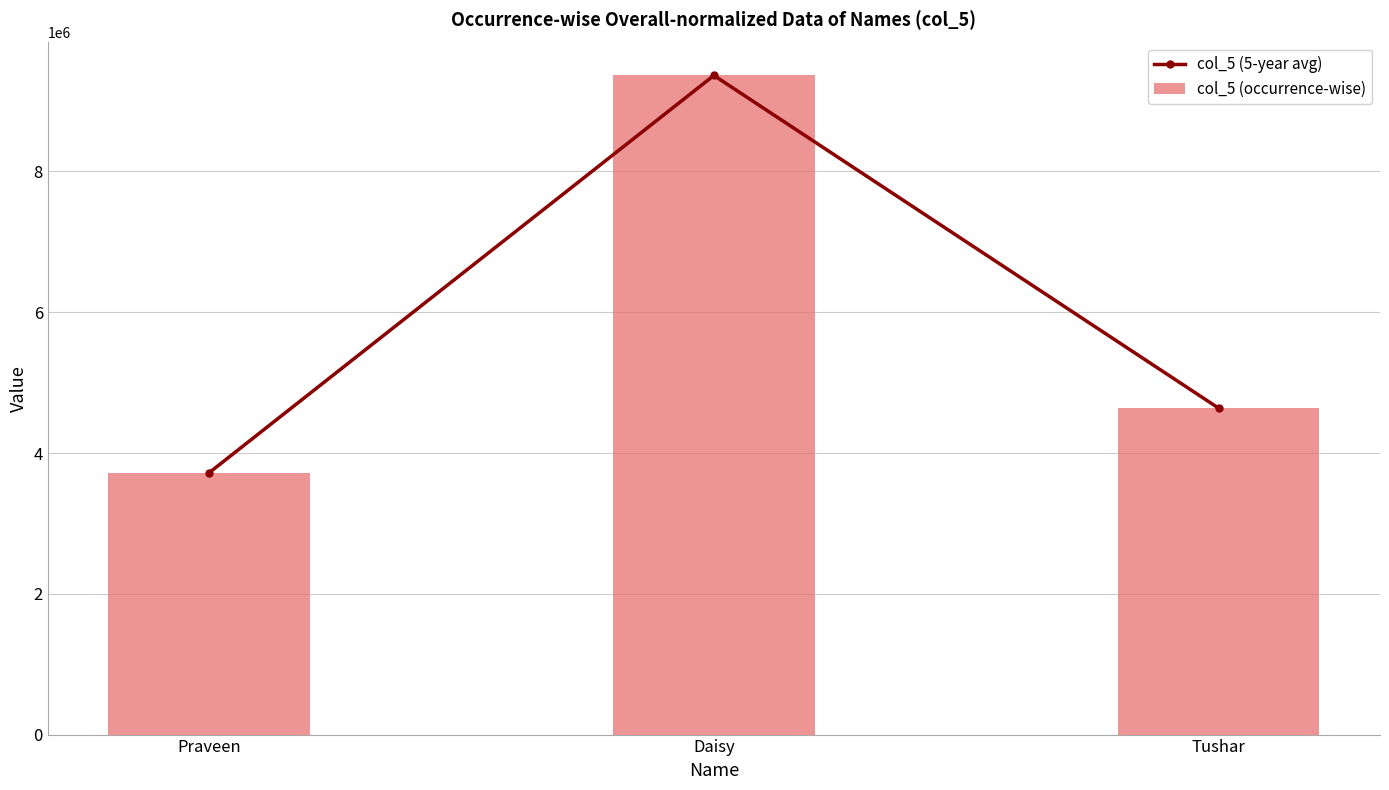

Reading left to right, what are all the values shown in this chart?

col_5 (5-year avg): 3721486	9364258	4638297
col_5 (occurrence-wise): 3721486	9364258	4638297